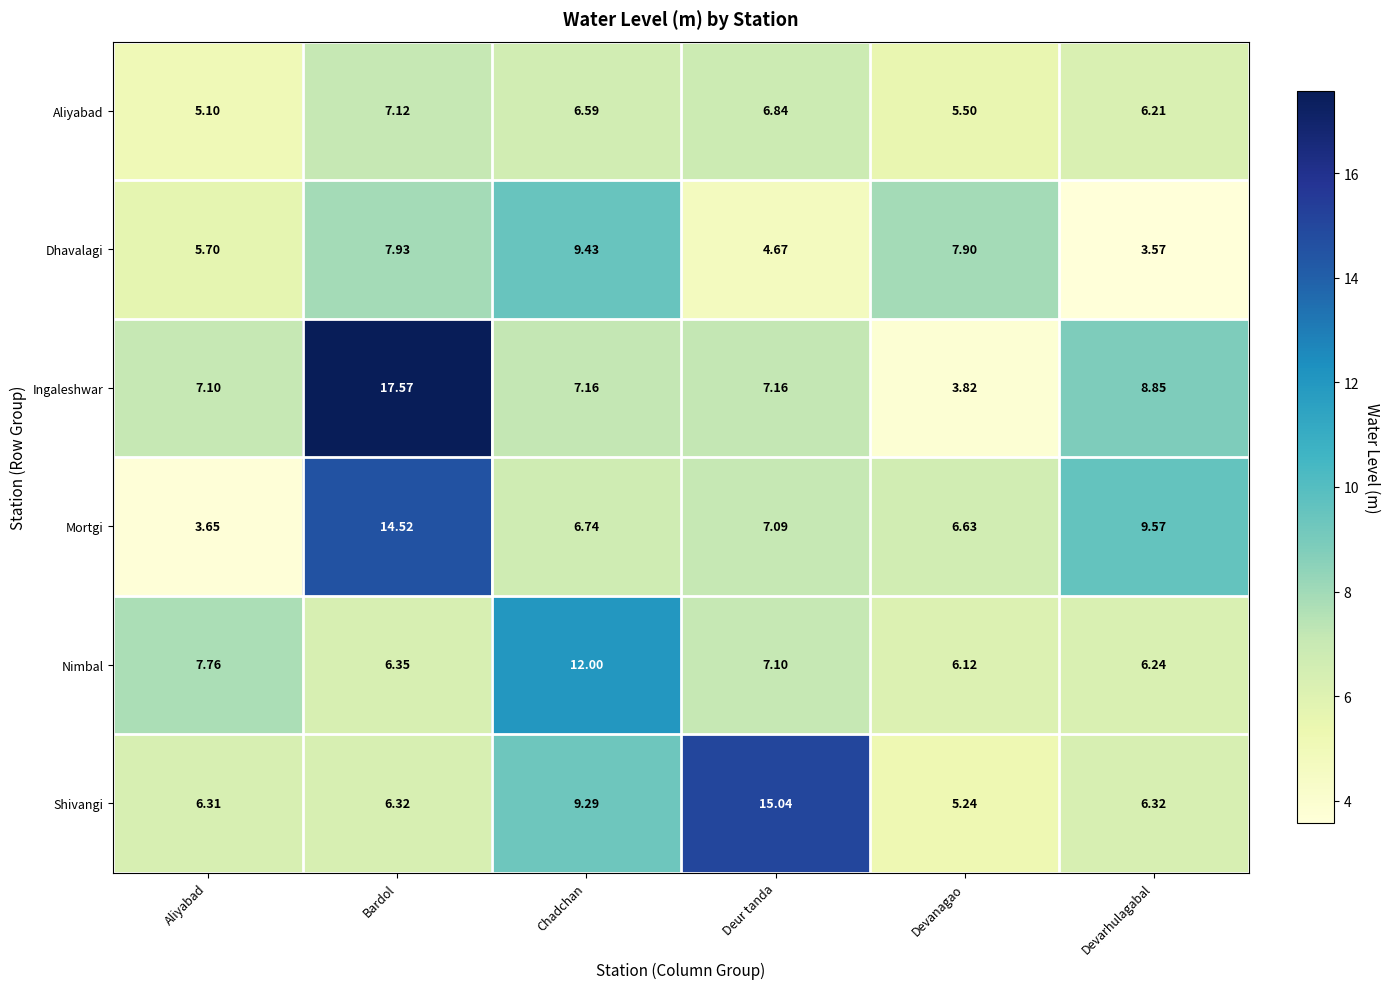

Which series has the largest total across all categories?

Ingaleshwar